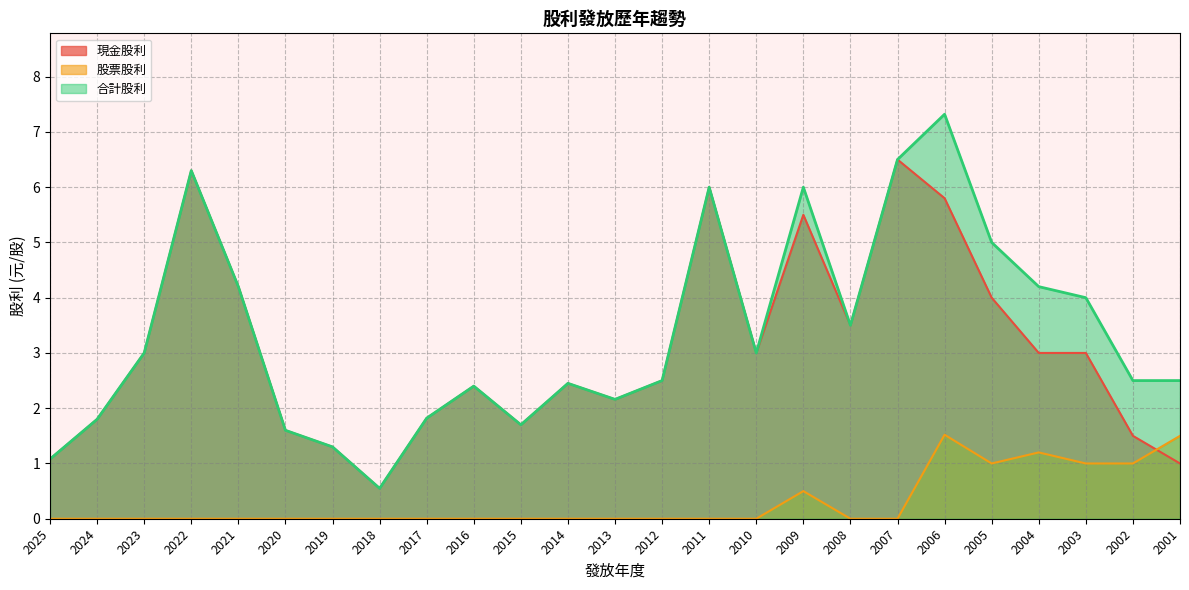

Does the chart display data point markers on the line(s)?

No